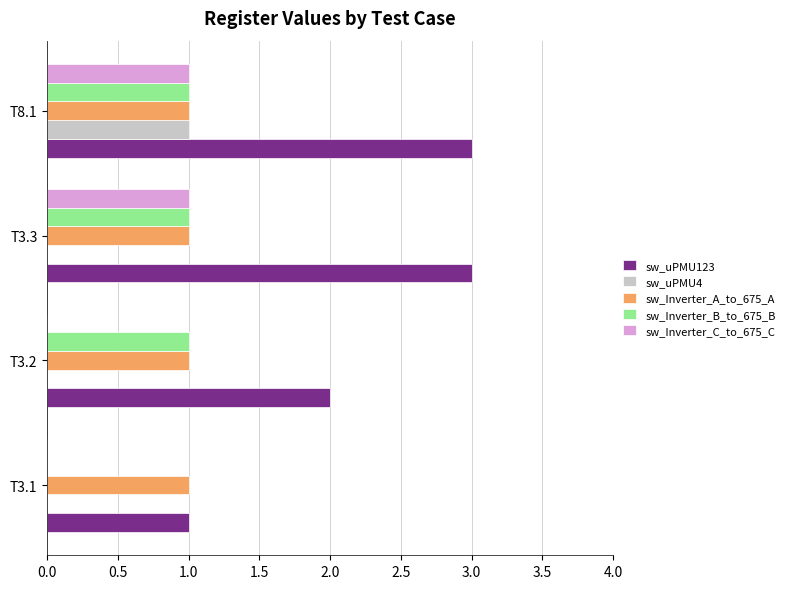

Which series has the largest total across all categories?

sw_uPMU123